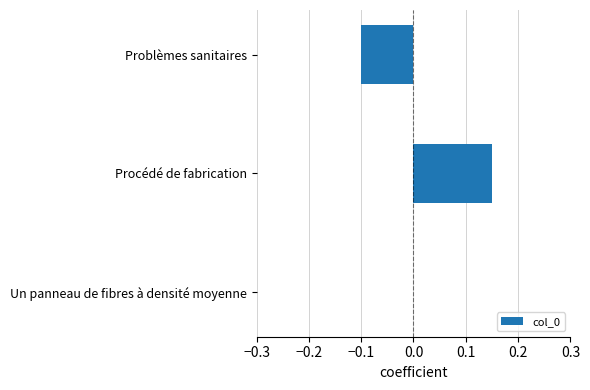

How many values are between 0 and 1?

2